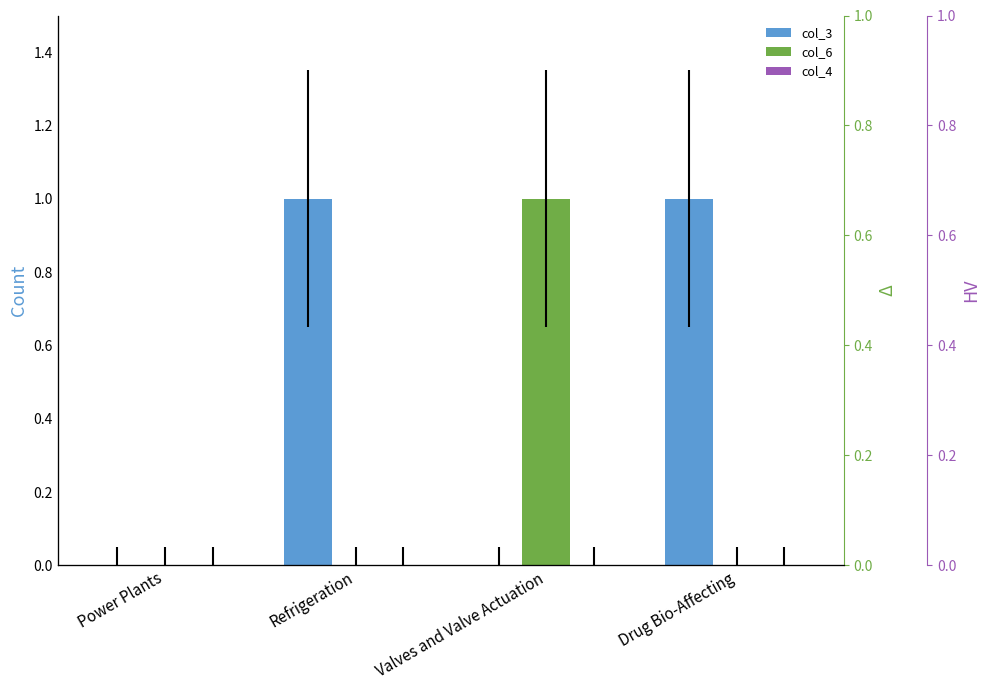

What is the total value across all series at Drug Bio-Affecting?

1